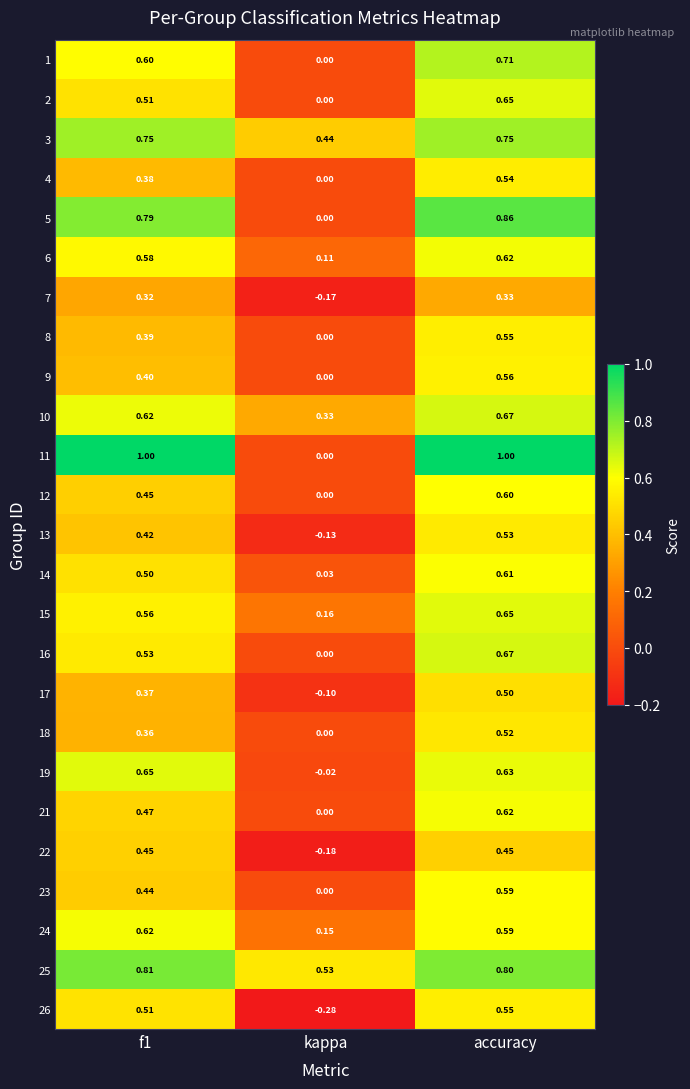

Where is 13 nearest to the value 0?

kappa